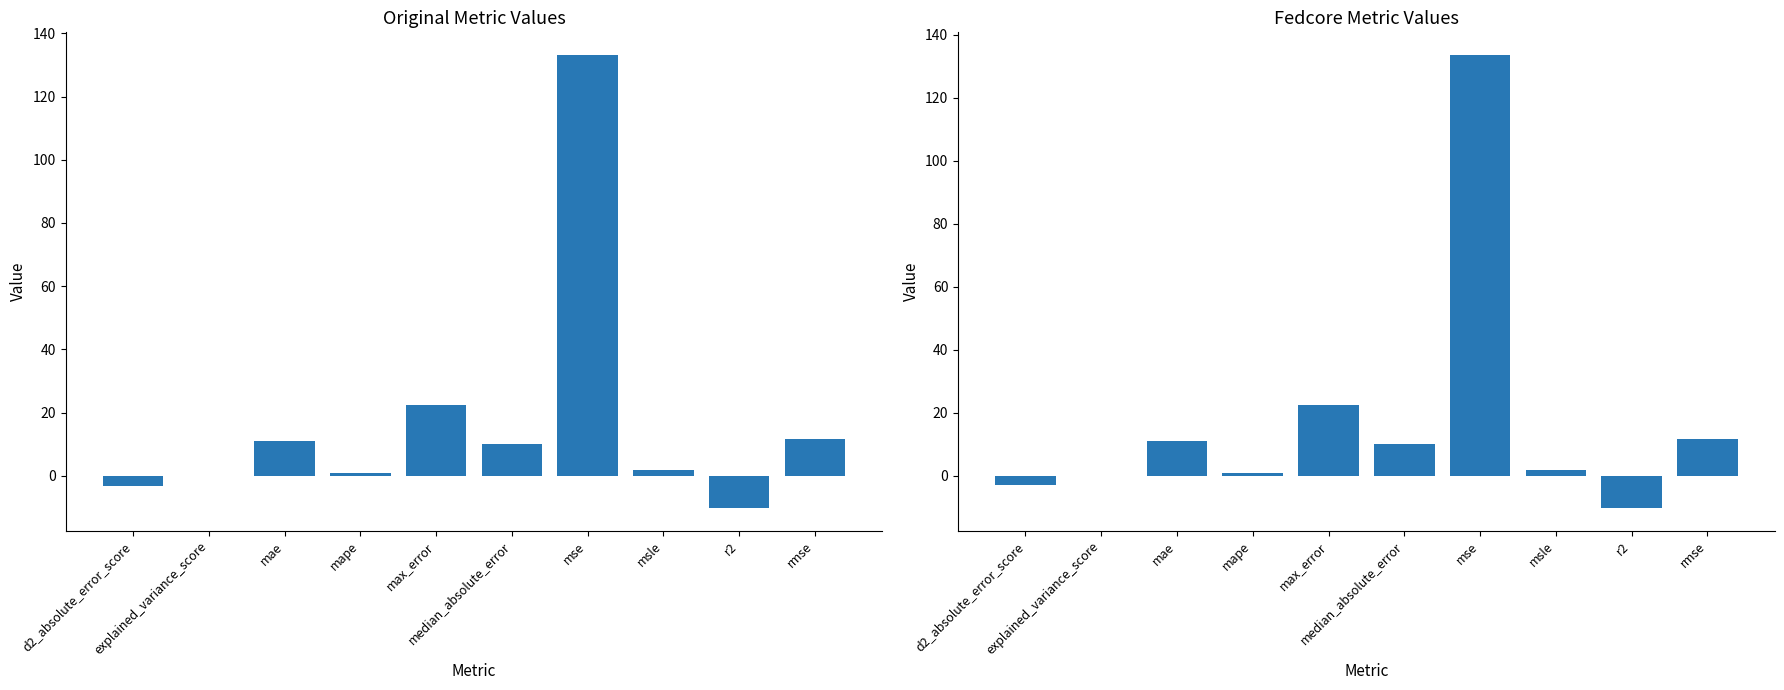

Read the original value at mse.

133.1